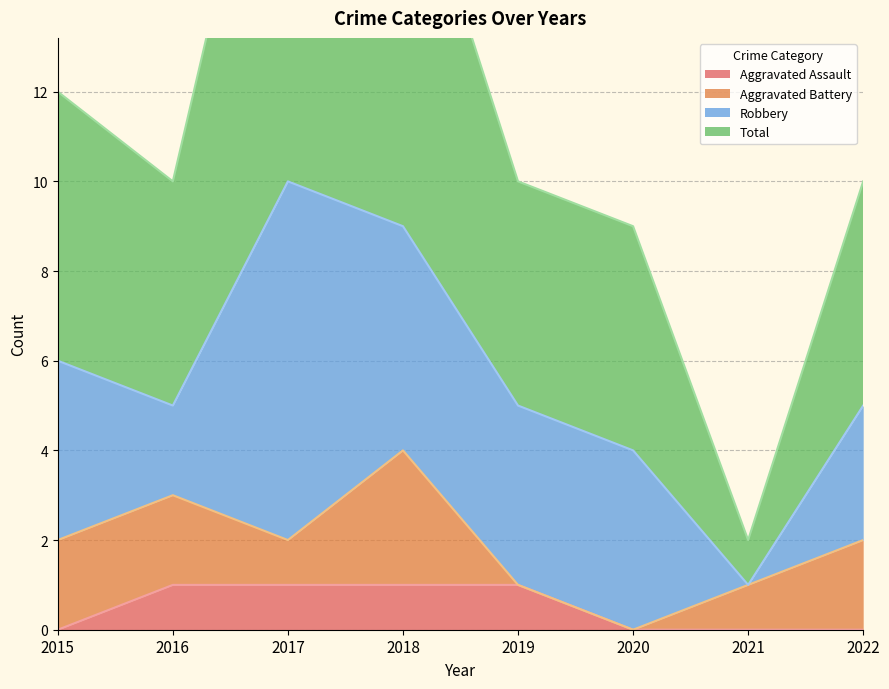

What is the maximum value shown in the chart?

21